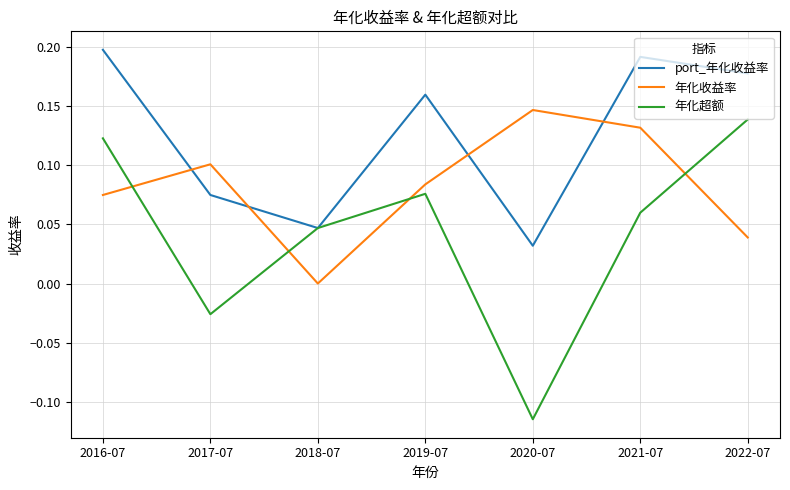

What position from the left is 2017-07?

2